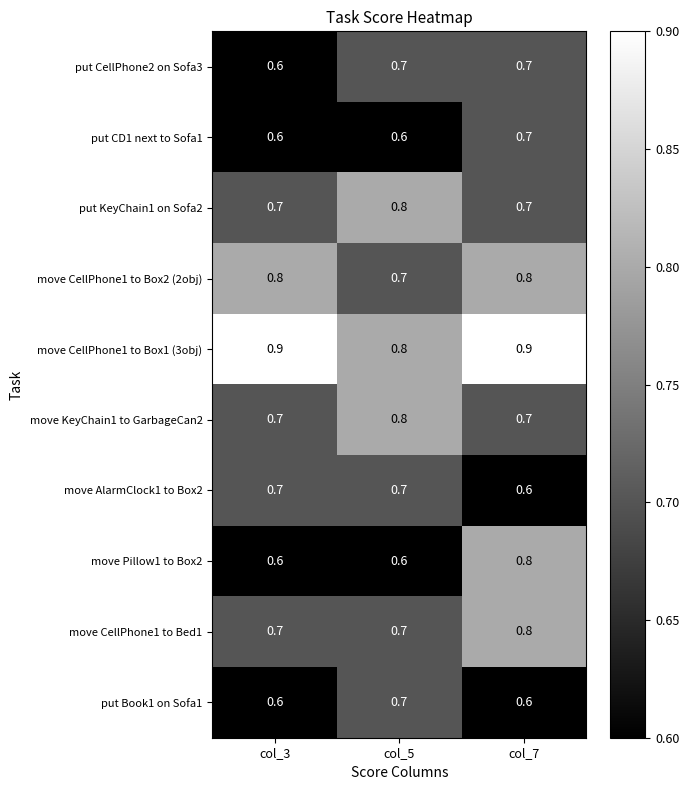

Which series changed the most between col_3 and col_7?

move Pillow1 to Box2